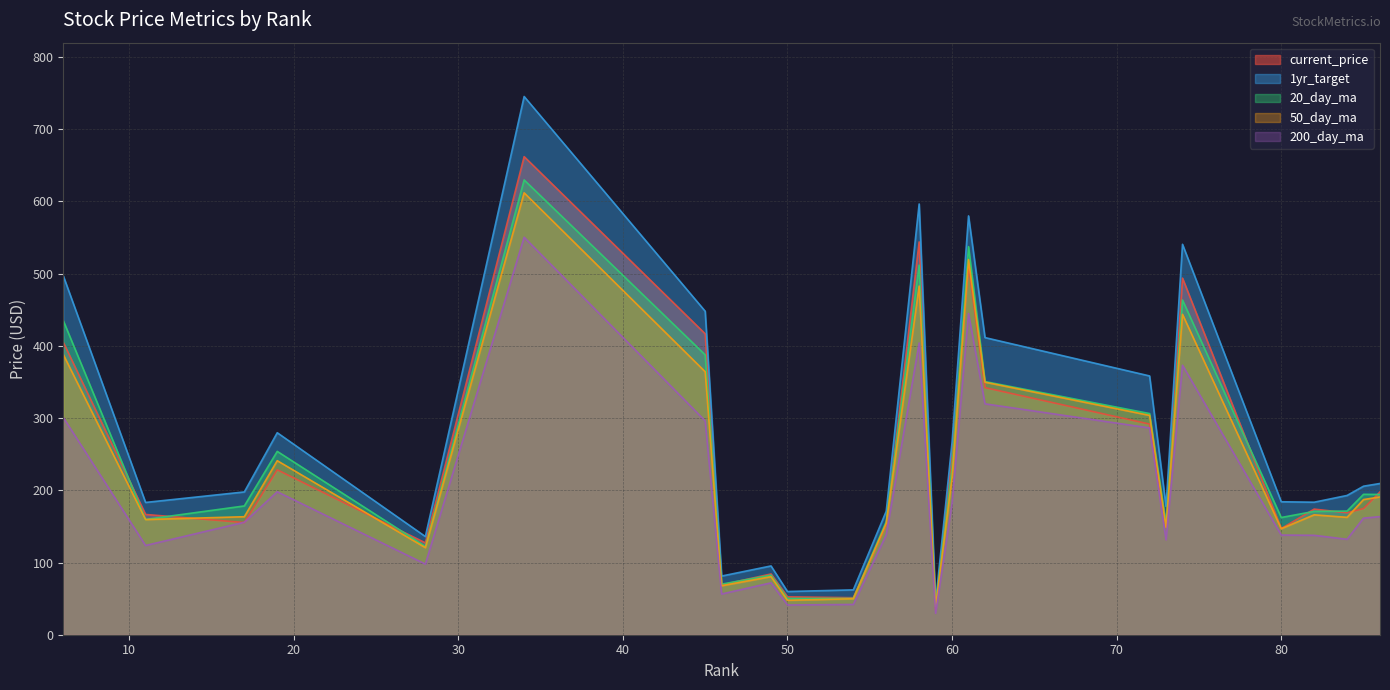

True or false: 200_day_ma and 1yr_target cross at least once.

False